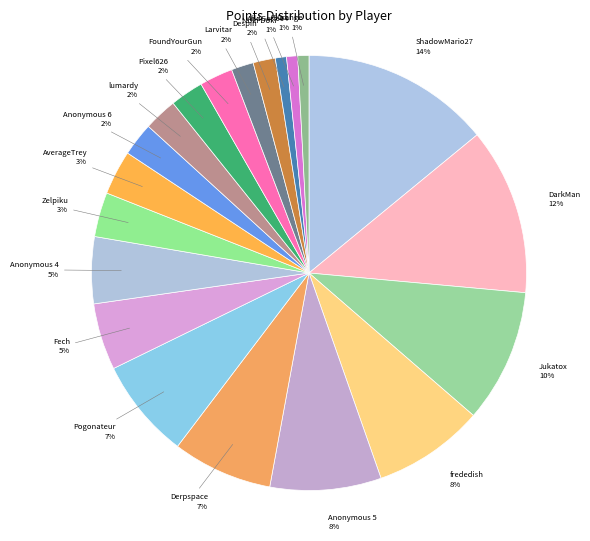

How many segments does this pie chart have?

20